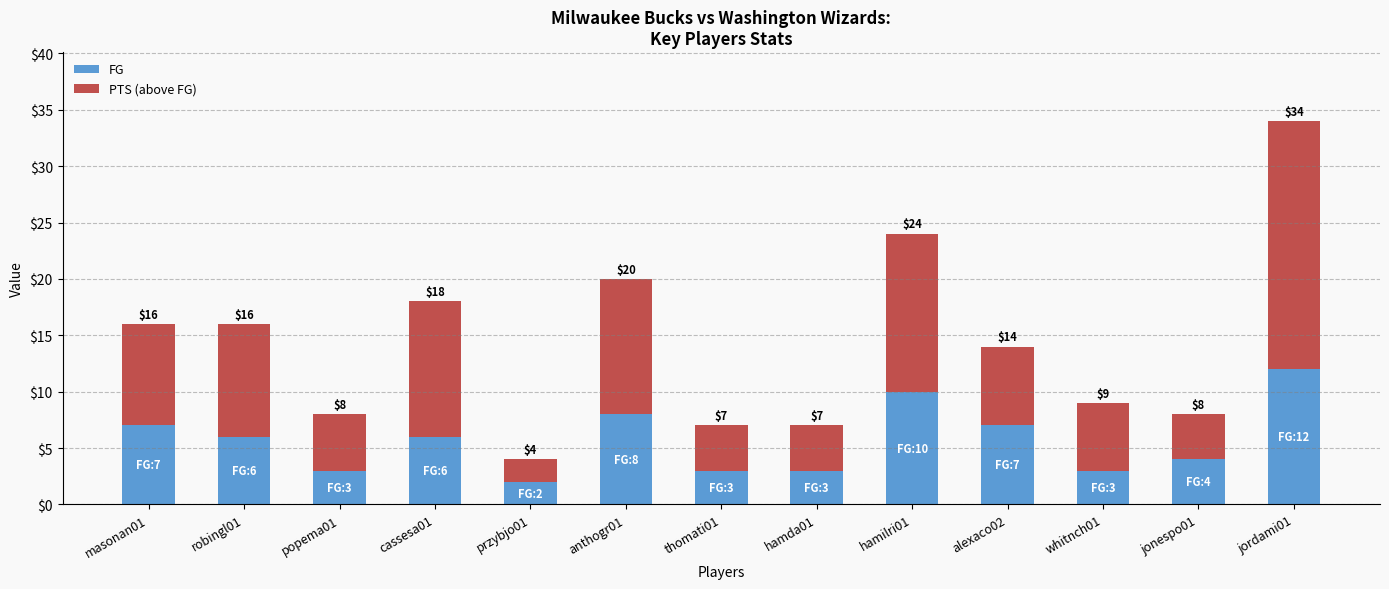

What is the sum of the FG values at whitnch01 and jonespo01?

7